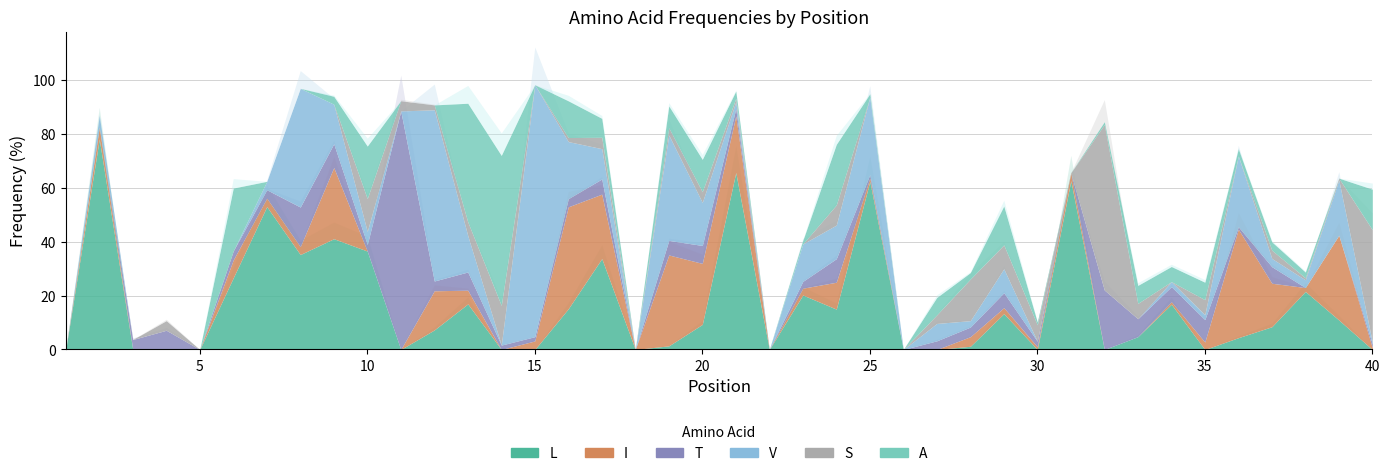

True or false: I and S cross at least once.

True